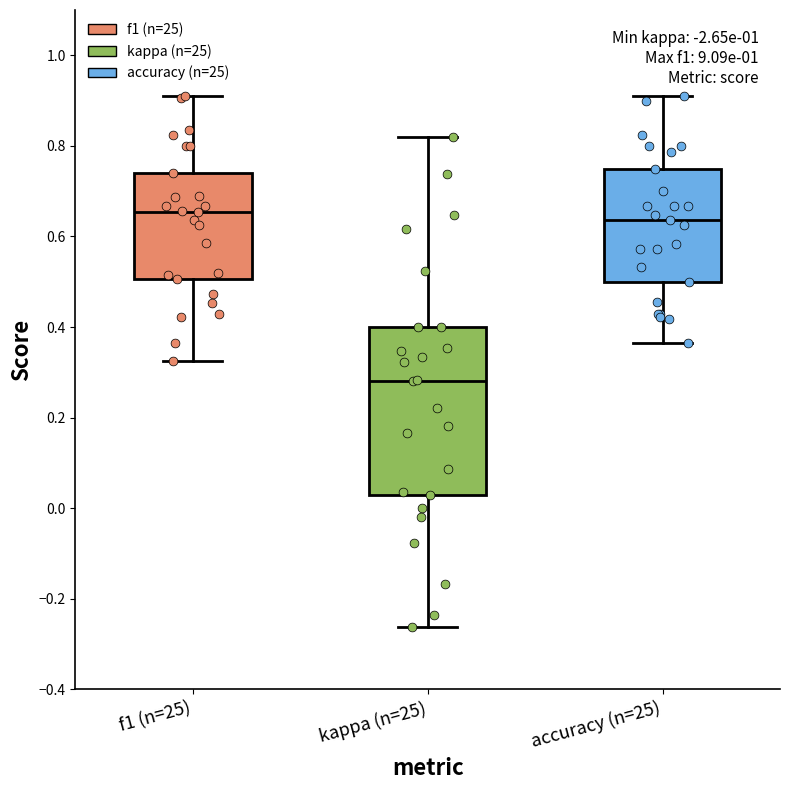

Comparing the boxes themselves (not the whiskers), which one is the tallest?

kappa (n=25)